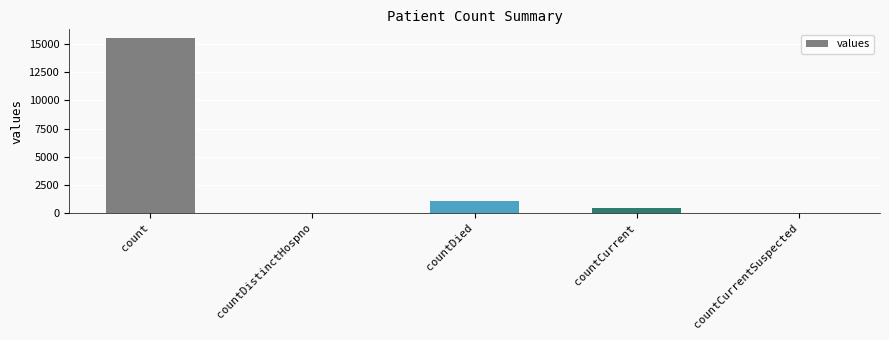

Is it true that the value at countDied is 1083?

True